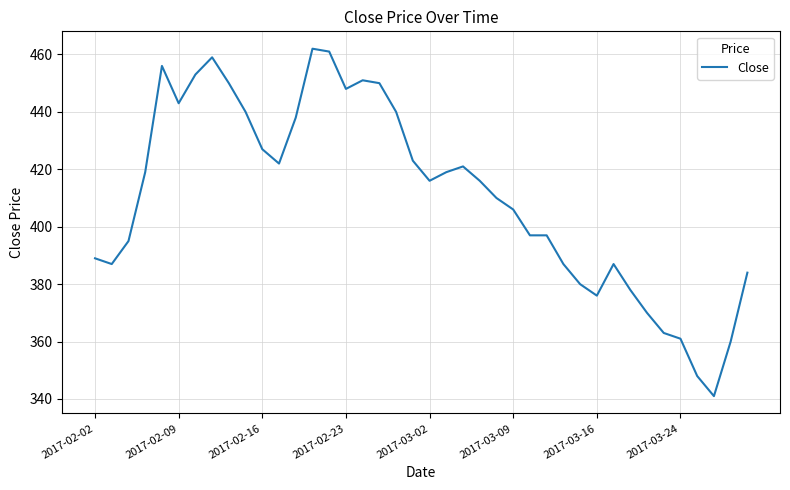

What is the difference between the maximum and minimum values?

121